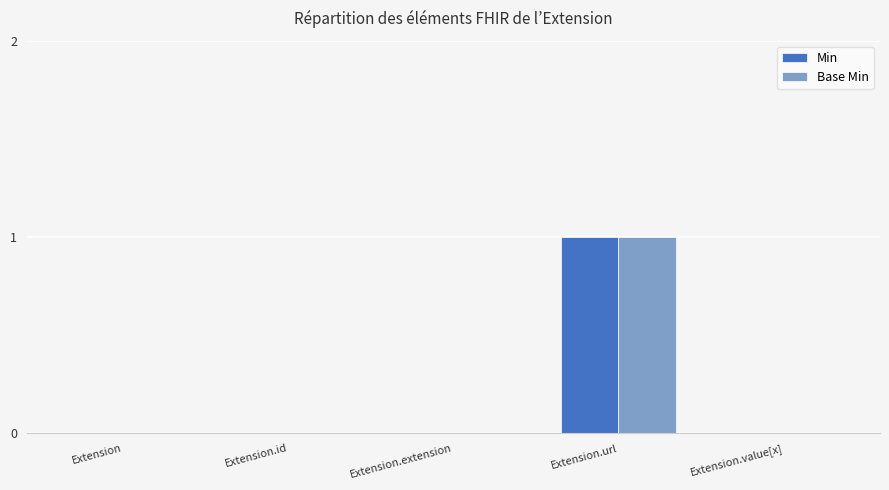

The Base Min series shows 0 at Extension. True or false?

True